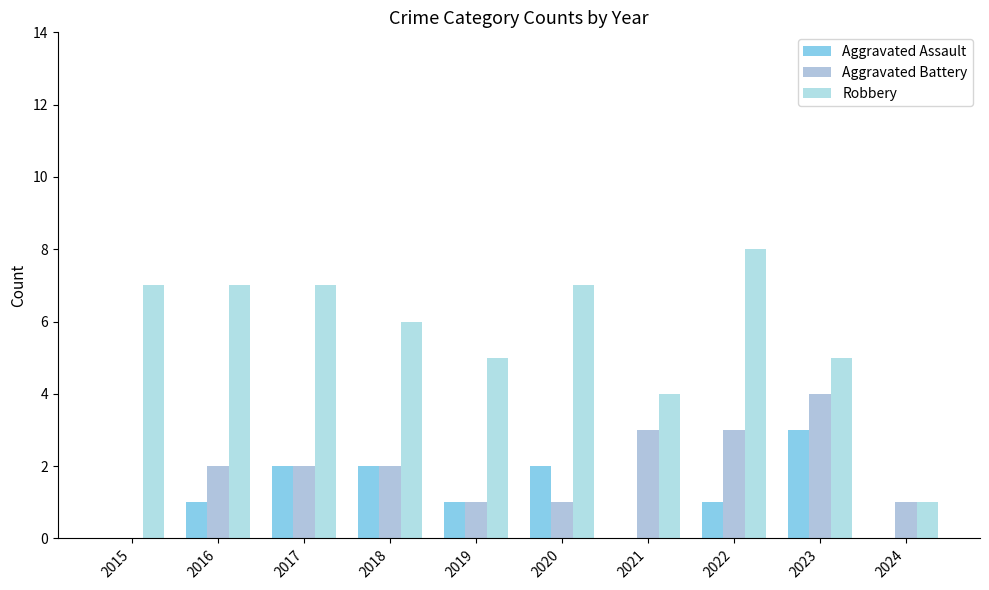

What is the sum of the Aggravated Assault values at 2024 and 2020?

2